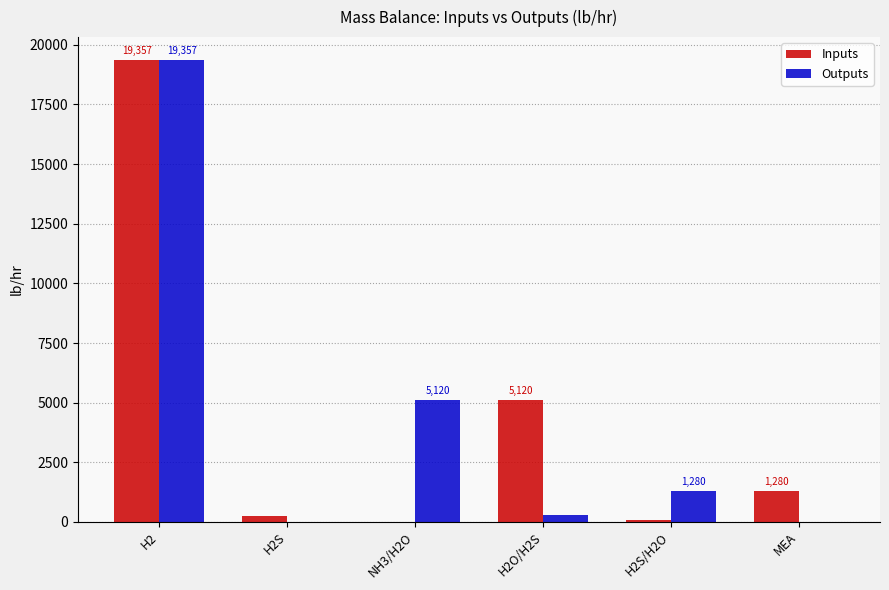

How many data points does each series have?

6